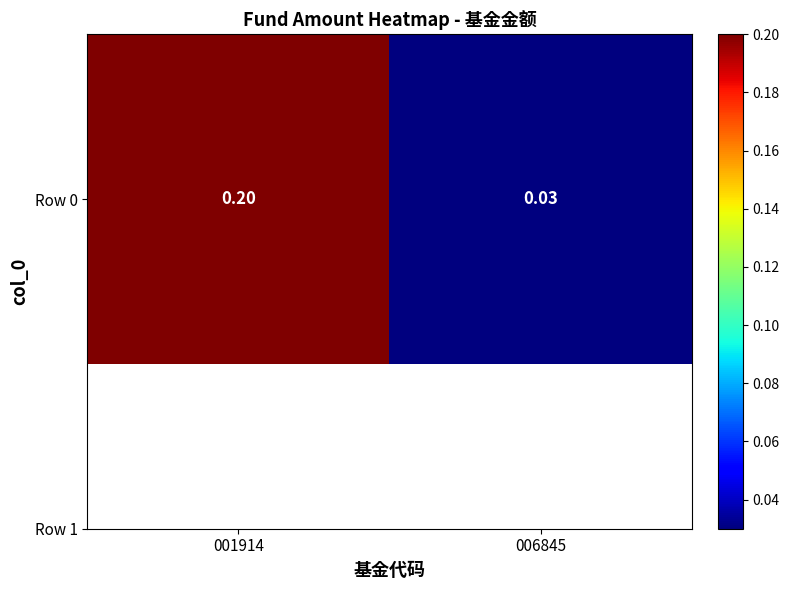

How many series are shown in this chart?

1